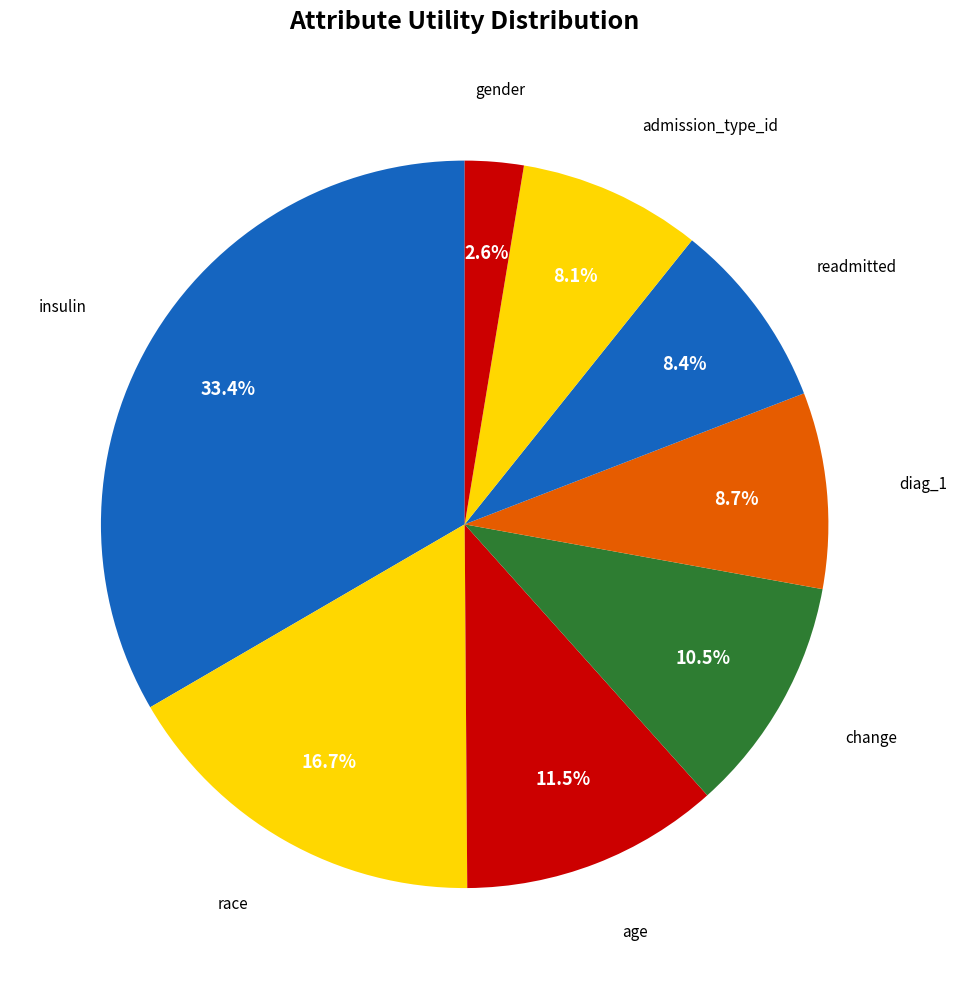

What is the largest slice in the pie chart?

insulin